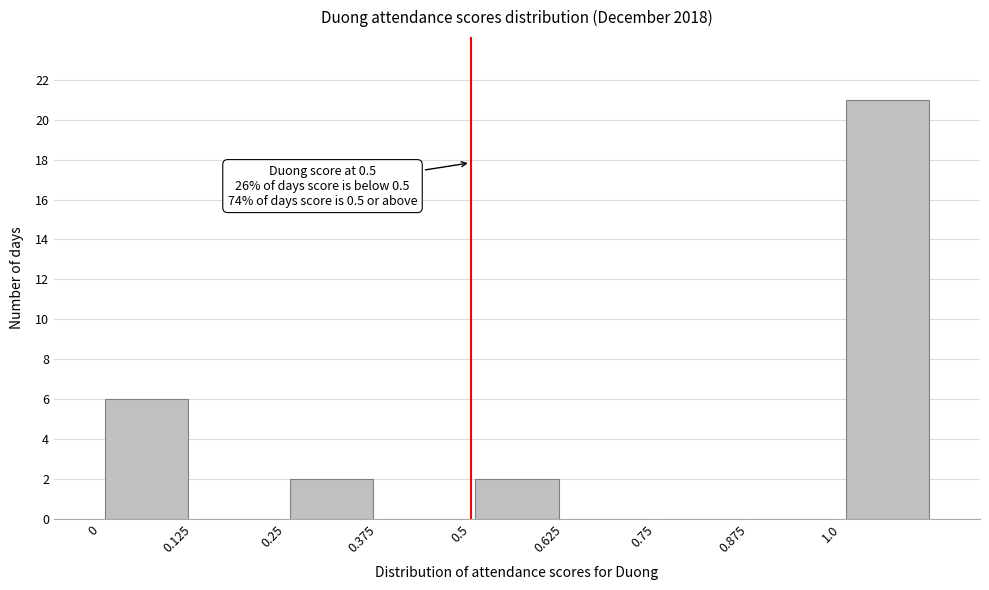

Which range on the x-axis has the tallest bar?

1.000 to 1.125